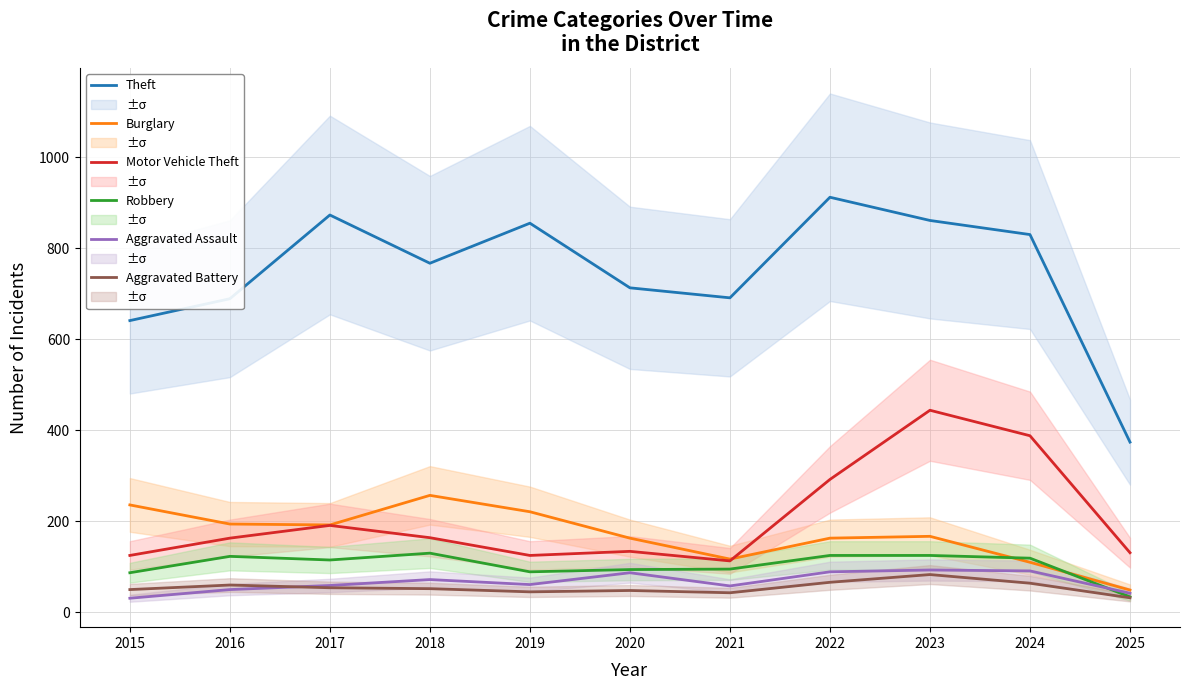

What is the total value across all series at 2016?

1279